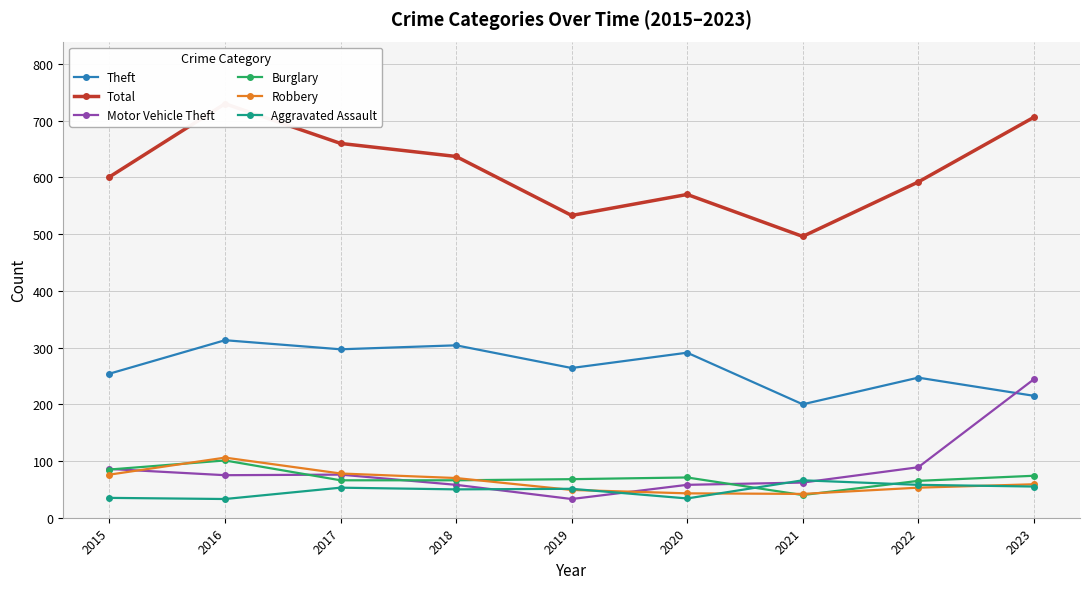

The Total series shows 601 at 2015. True or false?

True